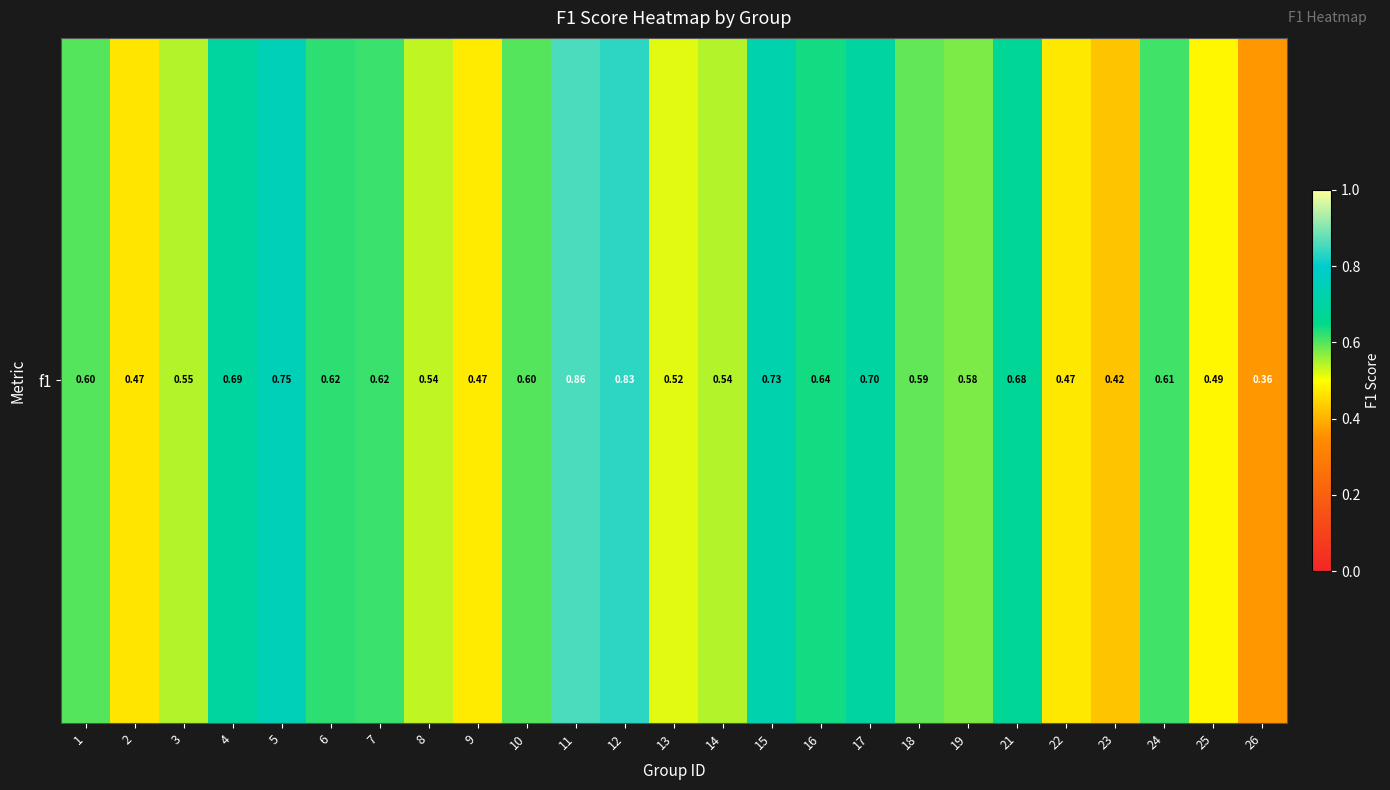

How many data points does each series have?

25